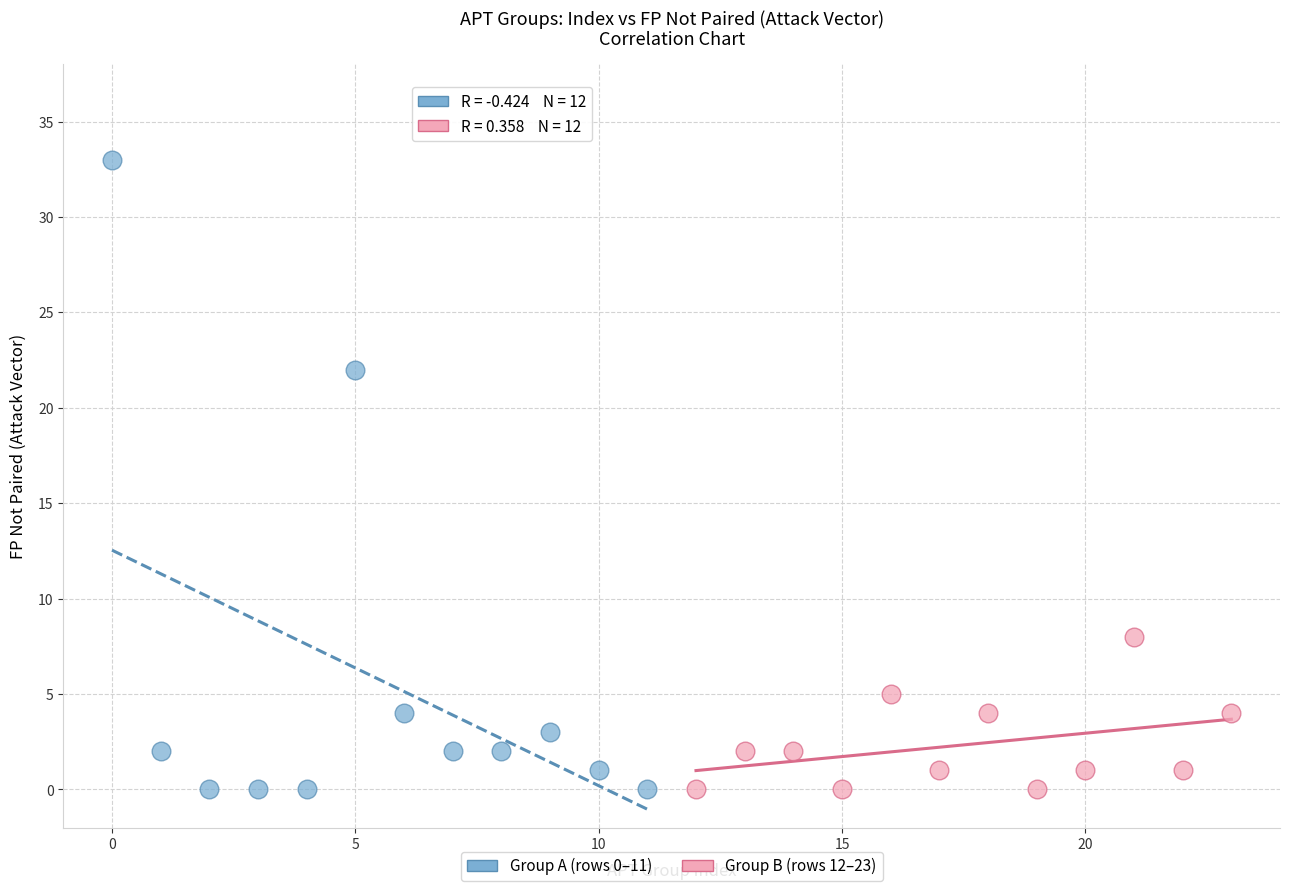

Which series reaches the maximum Y coordinate?

Group A (rows 0–11)